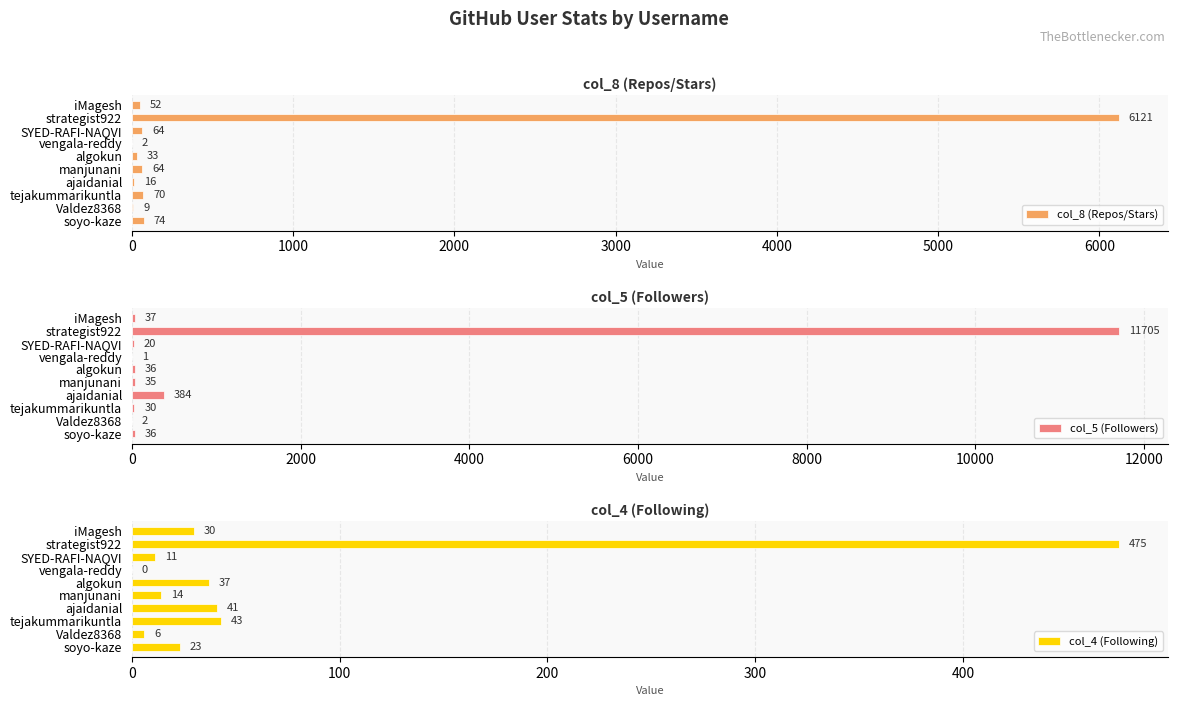

The value of col_8 (Repos/Stars) at strategist922 is 10893. True or false?

False